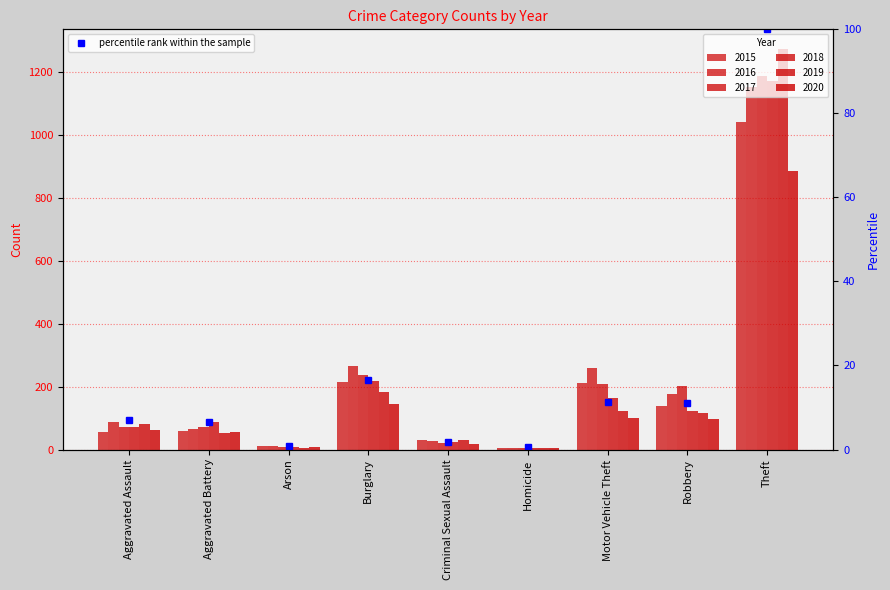

What are all the series names shown in the legend?

2015, 2016, 2017, 2018, 2019, 2020